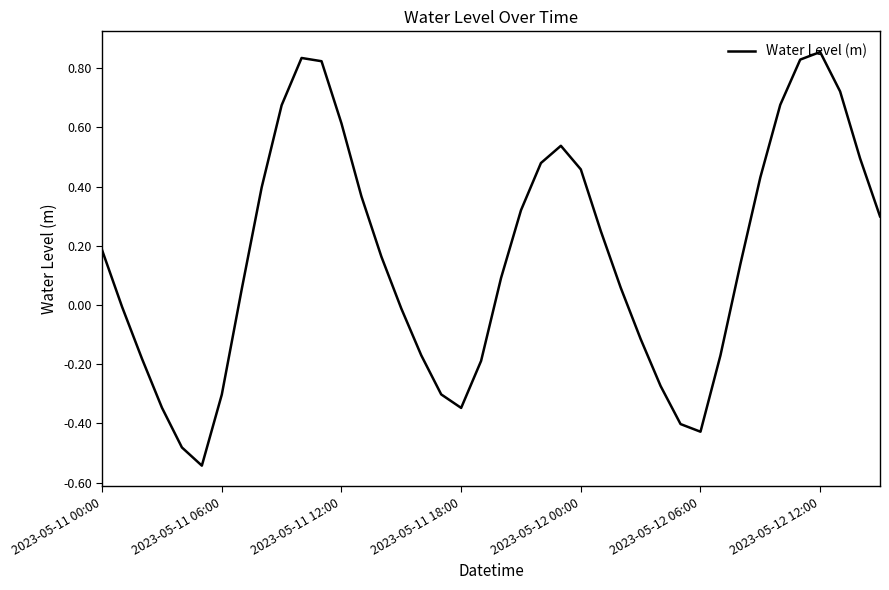

What is the difference between the maximum and minimum values?

1.4